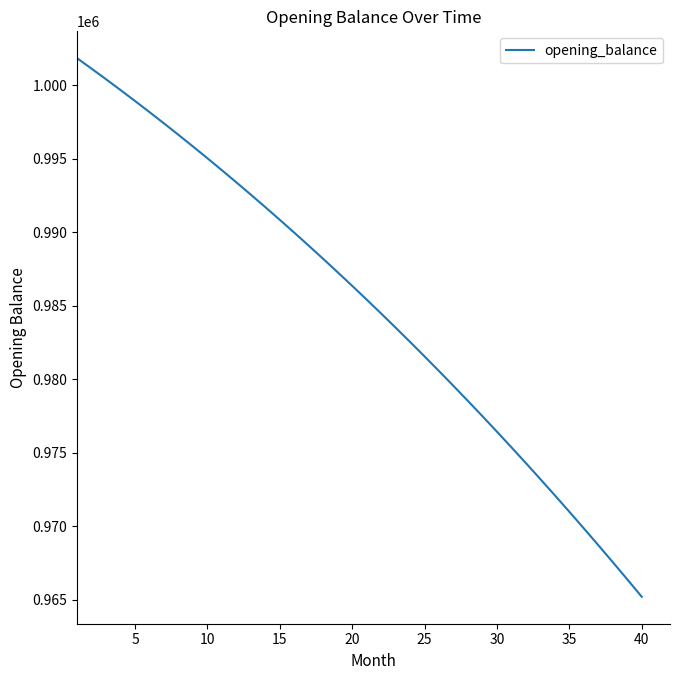

What is the greatest value displayed?

1001833.3